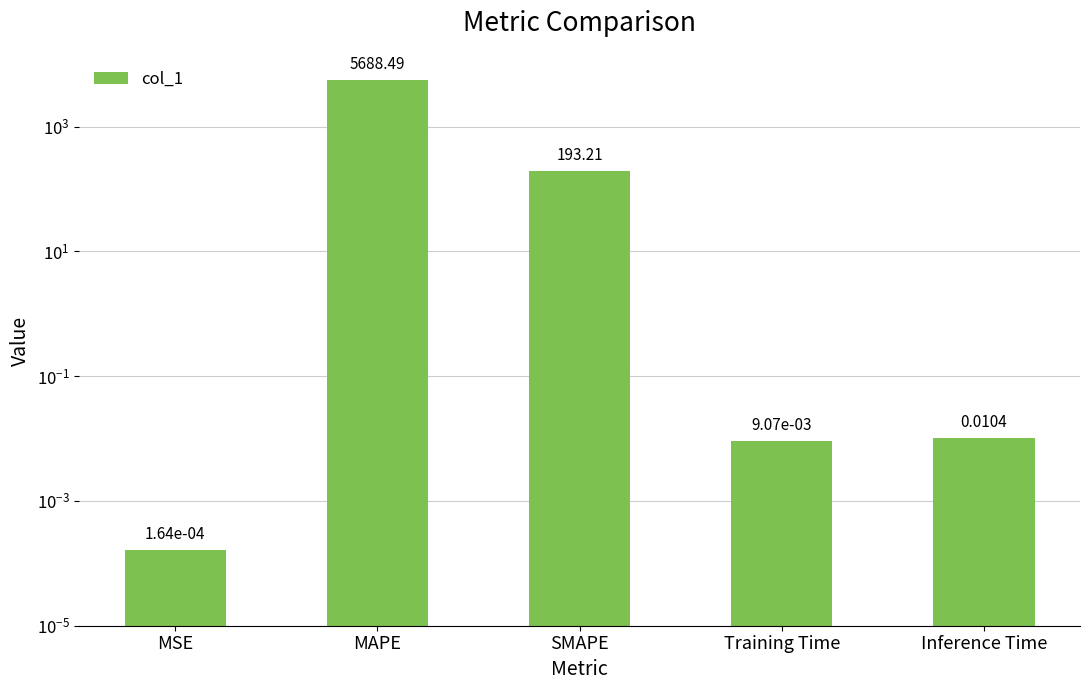

List the labels in order of value, smallest first.

MSE, Training Time, Inference Time, SMAPE, MAPE